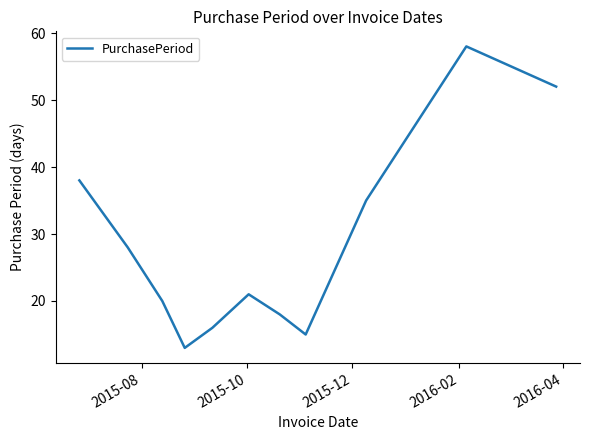

What is the difference between the maximum and minimum values?

45